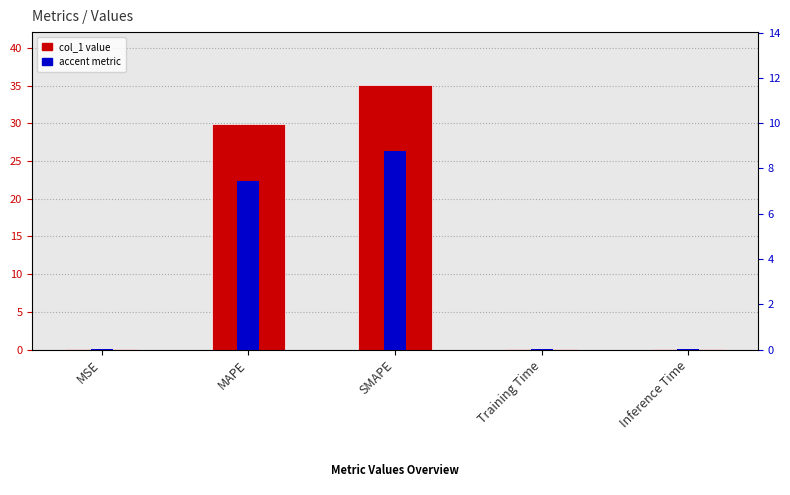

What is the sum of all col_1 values?

65.0